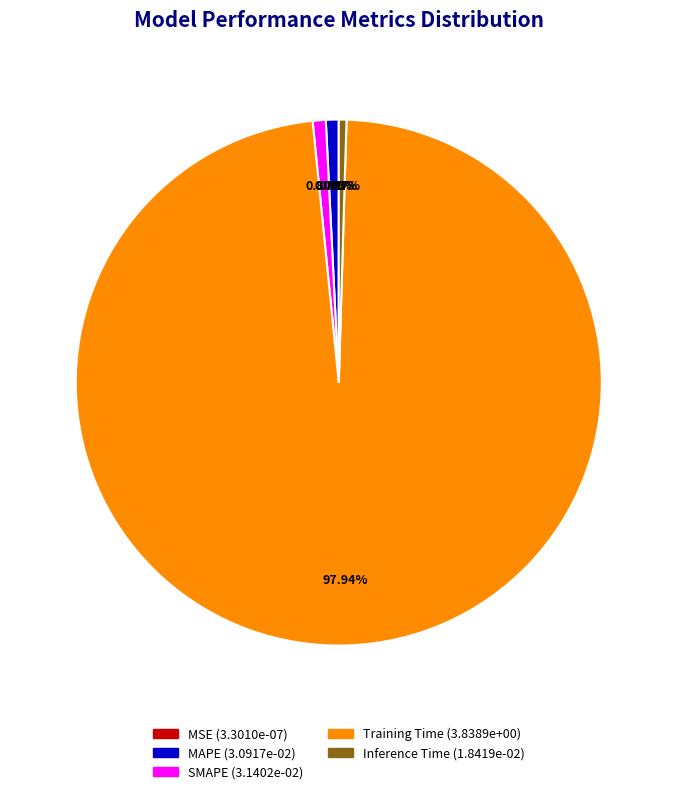

Does any single category account for the majority?

Yes